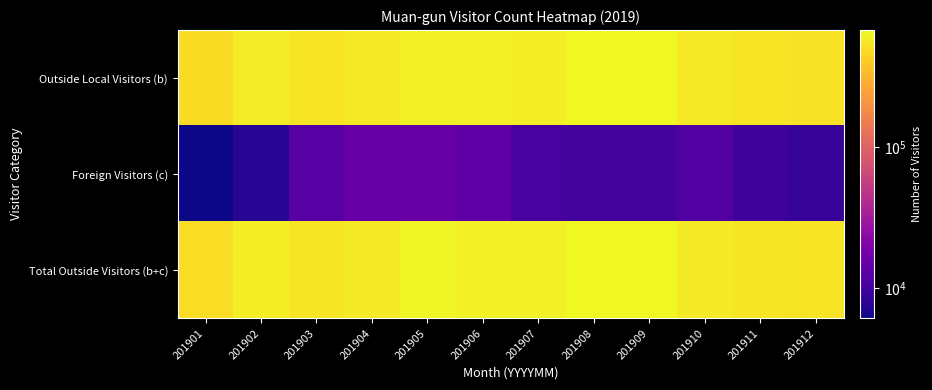

Between 201911 and 201901, which is larger?

201911